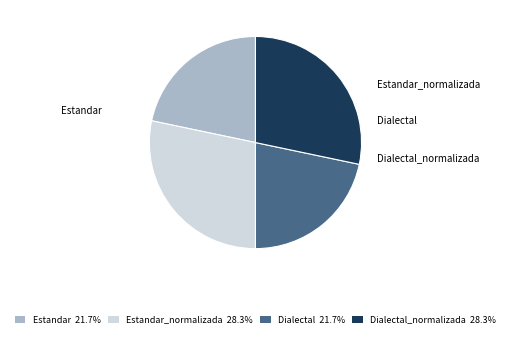

Is there a majority slice in this chart?

No